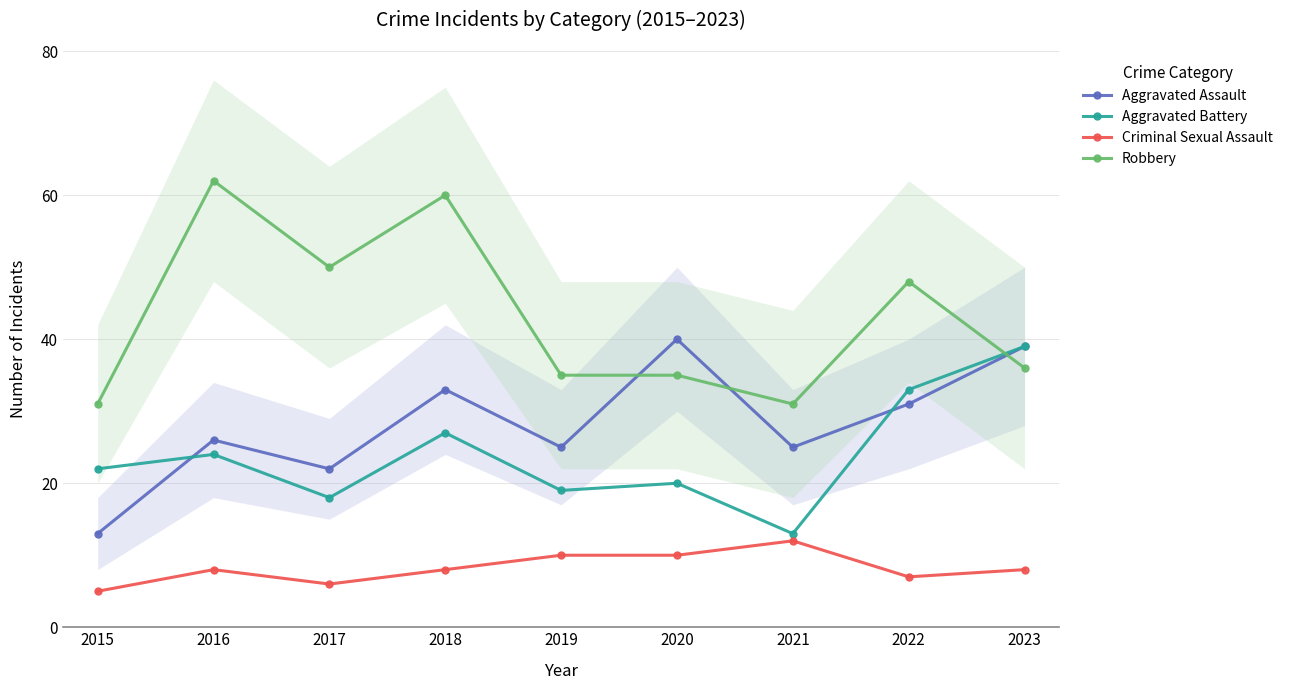

At how many categories does at least one series exceed 25?

9